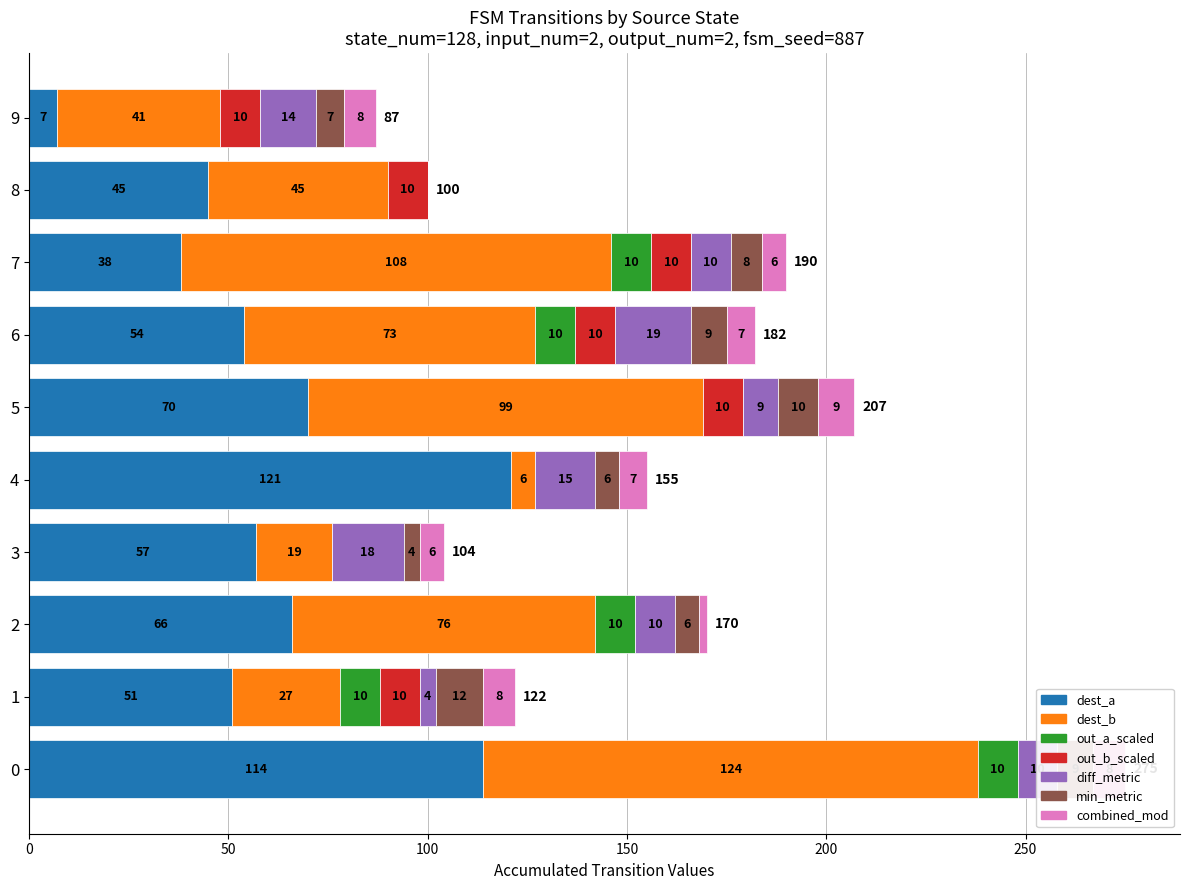

What is the sum of all dest_a values?

623